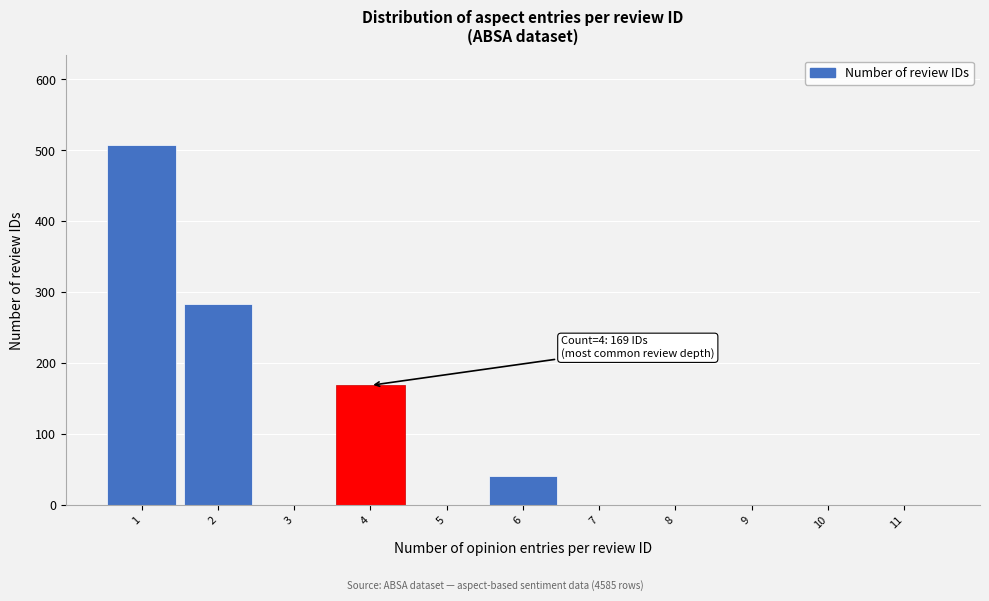

Which range on the x-axis has the tallest bar?

0.5 to 1.5